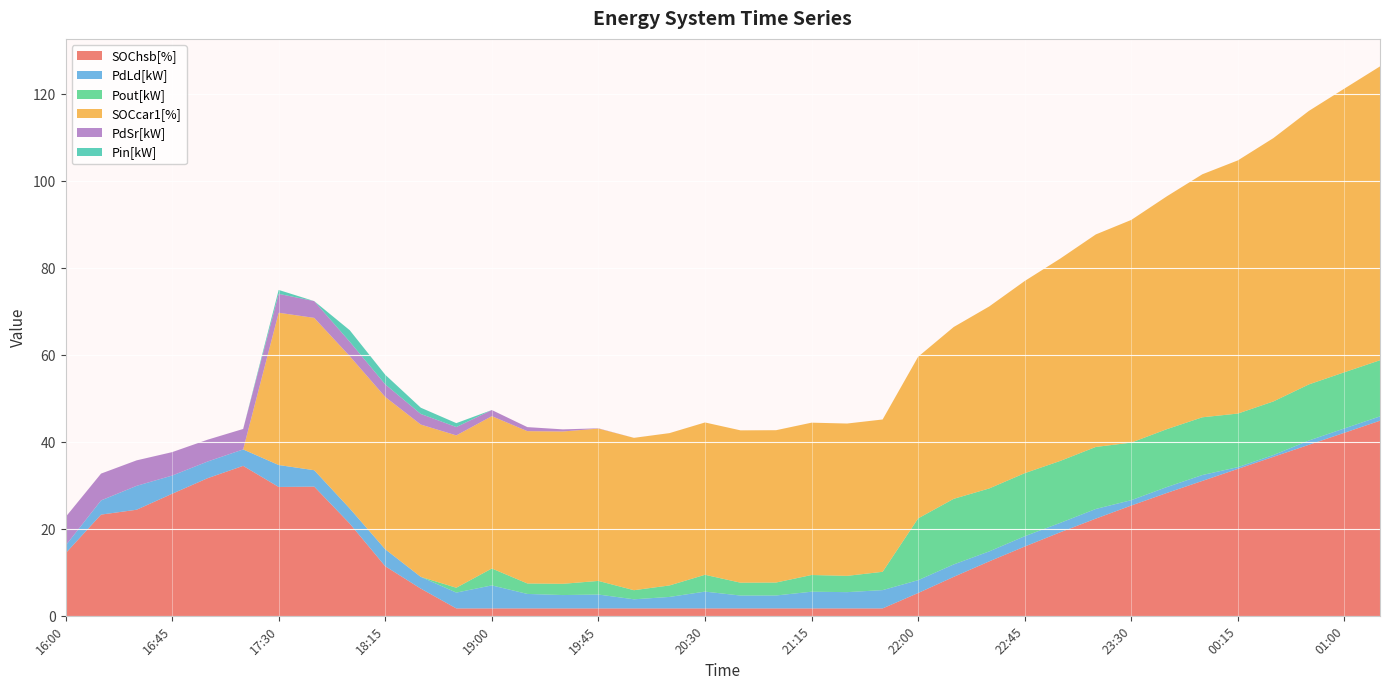

Reading left to right, list all the values displayed in this chart.

SOChsb[%]: 16:00=14.5	16:15=23.4	16:30=24.5	16:45=28.2	17:00=31.8	17:15=34.6	17:30=29.7	17:45=29.8	18:00=21.3	18:15=11.5	18:30=6.4	18:45=1.8	19:00=1.8	19:15=1.8	19:30=1.8	19:45=1.8	20:00=1.8	20:15=1.8	20:30=1.8	20:45=1.8	21:00=1.8	21:15=1.8	21:30=1.8	21:45=1.8	22:00=5.4	22:15=9.1	22:30=12.6	22:45=16.0	23:00=19.3	23:15=22.5	23:30=25.5	23:45=28.4	00:00=31.1	00:15=33.9	00:30=36.7	00:45=39.4	01:00=42.2	01:15=45.0
PdLd[kW]: 16:00=1.8	16:15=3.2	16:30=5.5	16:45=4.2	17:00=3.8	17:15=3.8	17:30=5.0	17:45=3.8	18:00=3.5	18:15=3.9	18:30=2.7	18:45=3.6	19:00=5.3	19:15=3.3	19:30=3.1	19:45=3.2	20:00=2.1	20:15=2.6	20:30=3.9	20:45=3.0	21:00=3.0	21:15=3.8	21:30=3.7	21:45=4.2	22:00=3.0	22:15=2.9	22:30=2.3	22:45=2.4	23:00=2.2	23:15=2.2	23:30=1.2	23:45=1.4	00:00=1.4	00:15=0.4	00:30=0.4	00:45=1.0	01:00=1.0	01:15=1.0
Pout[kW]: 16:00=0.0	16:15=0.0	16:30=0.0	16:45=0.0	17:00=0.0	17:15=0.0	17:30=0.0	17:45=0.0	18:00=0.0	18:15=0.0	18:30=0.0	18:45=1.1	19:00=3.9	19:15=2.4	19:30=2.6	19:45=3.1	20:00=2.1	20:15=2.6	20:30=3.9	20:45=3.0	21:00=3.0	21:15=3.8	21:30=3.7	21:45=4.2	22:00=14.2	22:15=15.1	22:30=14.5	22:45=14.5	23:00=14.2	23:15=14.3	23:30=13.2	23:45=13.3	00:00=13.3	00:15=12.3	00:30=12.3	00:45=12.9	01:00=12.9	01:15=12.9
SOCcar1[%]: 16:00=0.0	16:15=0.0	16:30=0.0	16:45=0.0	17:00=0.0	17:15=0.0	17:30=35.0	17:45=35.0	18:00=35.0	18:15=35.0	18:30=35.0	18:45=35.0	19:00=35.0	19:15=35.0	19:30=35.0	19:45=35.0	20:00=35.0	20:15=35.0	20:30=35.0	20:45=35.0	21:00=35.0	21:15=35.0	21:30=35.0	21:45=35.0	22:00=37.2	22:15=39.5	22:30=41.8	22:45=44.2	23:00=46.5	23:15=48.8	23:30=51.2	23:45=53.5	00:00=55.9	00:15=58.2	00:30=60.5	00:45=62.9	01:00=65.2	01:15=67.5
PdSr[kW]: 16:00=6.5	16:15=6.2	16:30=5.9	16:45=5.4	17:00=5.0	17:15=4.7	17:30=4.3	17:45=3.9	18:00=3.3	18:15=2.9	18:30=2.4	18:45=1.9	19:00=1.4	19:15=0.9	19:30=0.5	19:45=0.1	20:00=0.0	20:15=0.0	20:30=0.0	20:45=0.0	21:00=0.0	21:15=0.0	21:30=0.0	21:45=0.0	22:00=0.0	22:15=0.0	22:30=0.0	22:45=0.0	23:00=0.0	23:15=0.0	23:30=0.0	23:45=0.0	00:00=0.0	00:15=0.0	00:30=0.0	00:45=0.0	01:00=0.0	01:15=0.0
Pin[kW]: 16:00=0.0	16:15=0.0	16:30=0.0	16:45=0.0	17:00=0.0	17:15=0.0	17:30=0.9	17:45=0.0	18:00=2.6	18:15=2.2	18:30=1.4	18:45=0.9	19:00=0.0	19:15=0.0	19:30=0.0	19:45=0.0	20:00=0.0	20:15=0.0	20:30=0.0	20:45=0.0	21:00=0.0	21:15=0.0	21:30=0.0	21:45=0.0	22:00=0.0	22:15=0.0	22:30=0.0	22:45=0.0	23:00=0.0	23:15=0.0	23:30=0.0	23:45=0.0	00:00=0.0	00:15=0.0	00:30=0.0	00:45=0.0	01:00=0.0	01:15=0.0